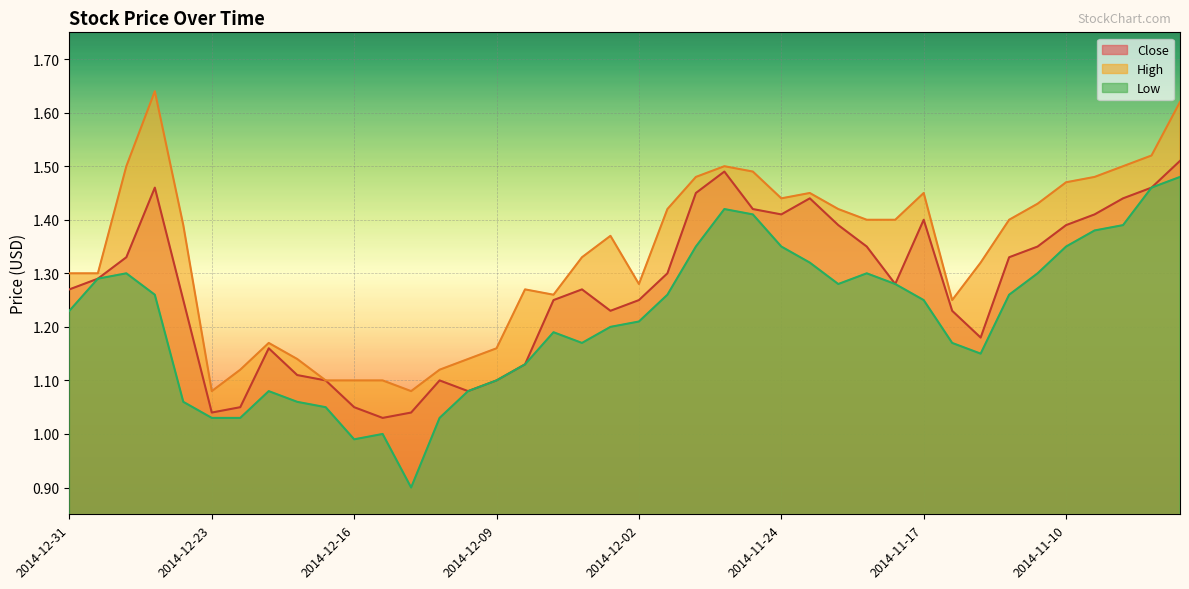

Which series has the largest range (max minus min)?

Low